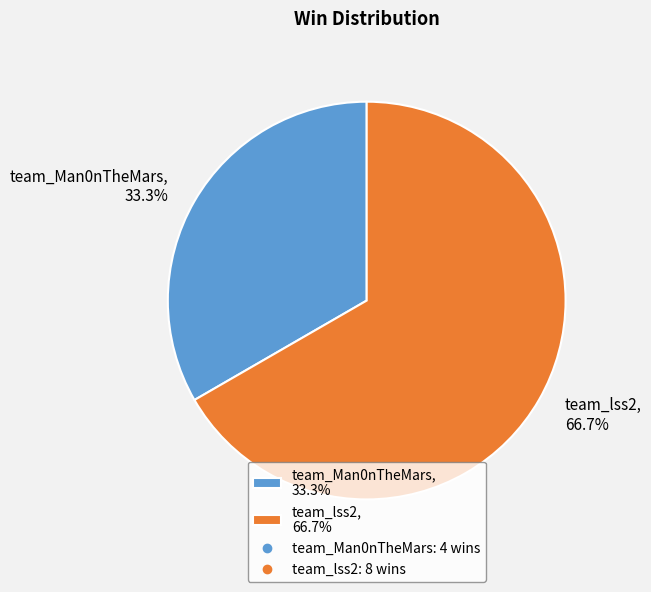

To the nearest percent, what percentage of the pie is team_lss2?

67%